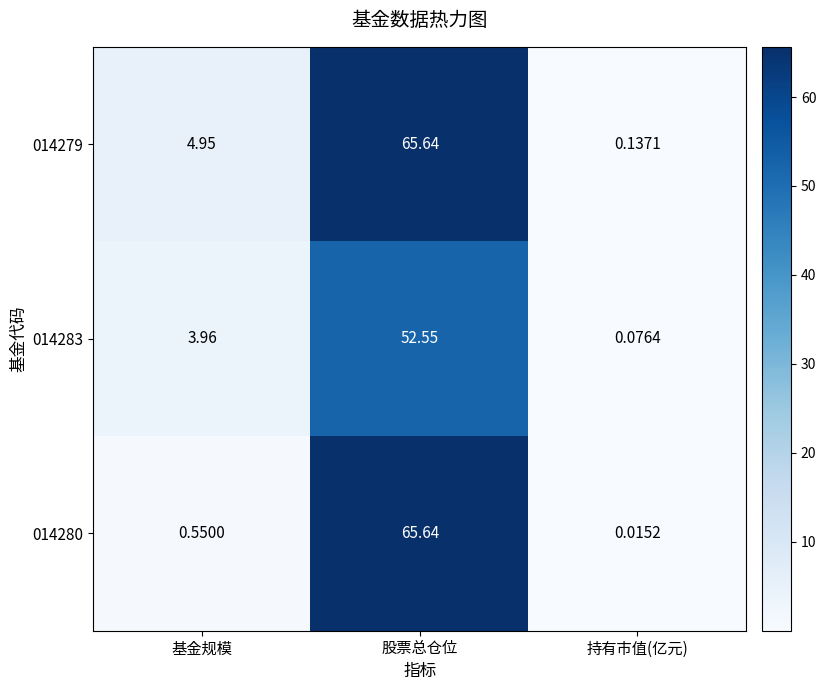

At how many categories does at least one series exceed 38?

1